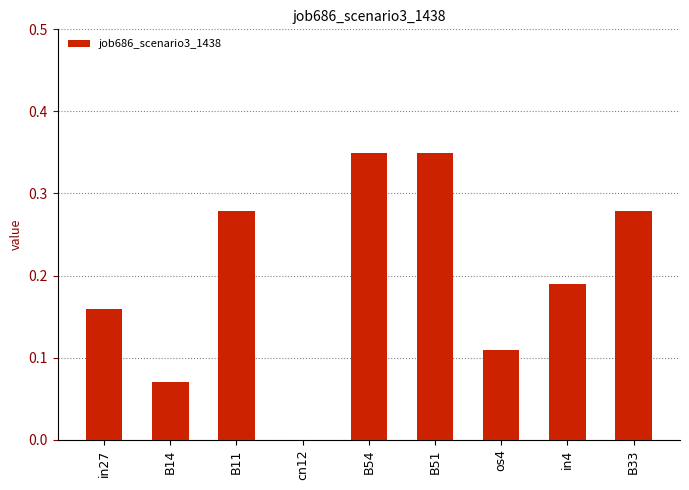

Which has a higher value, os4 or B51?

B51